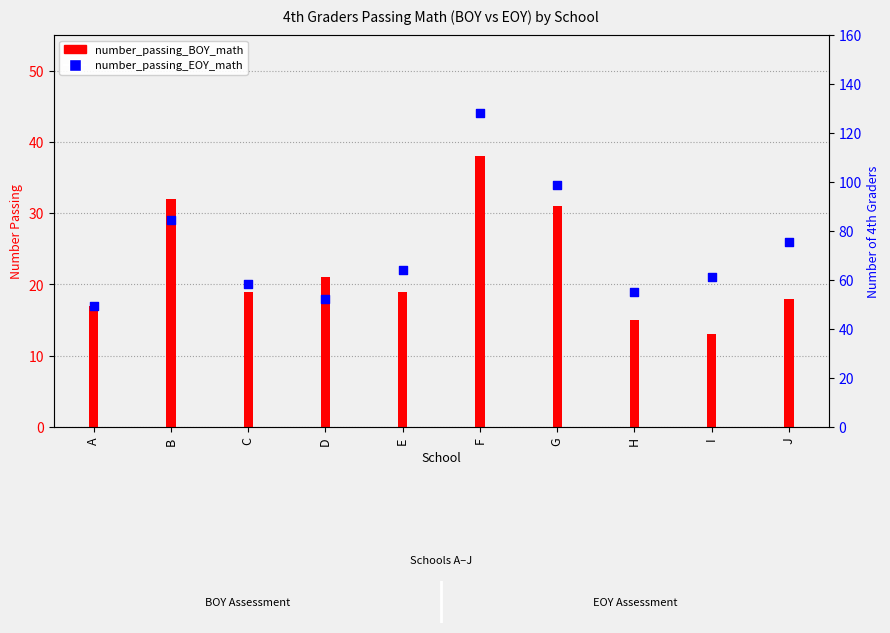

Which series reaches the minimum Y coordinate?

number_passing_BOY_math